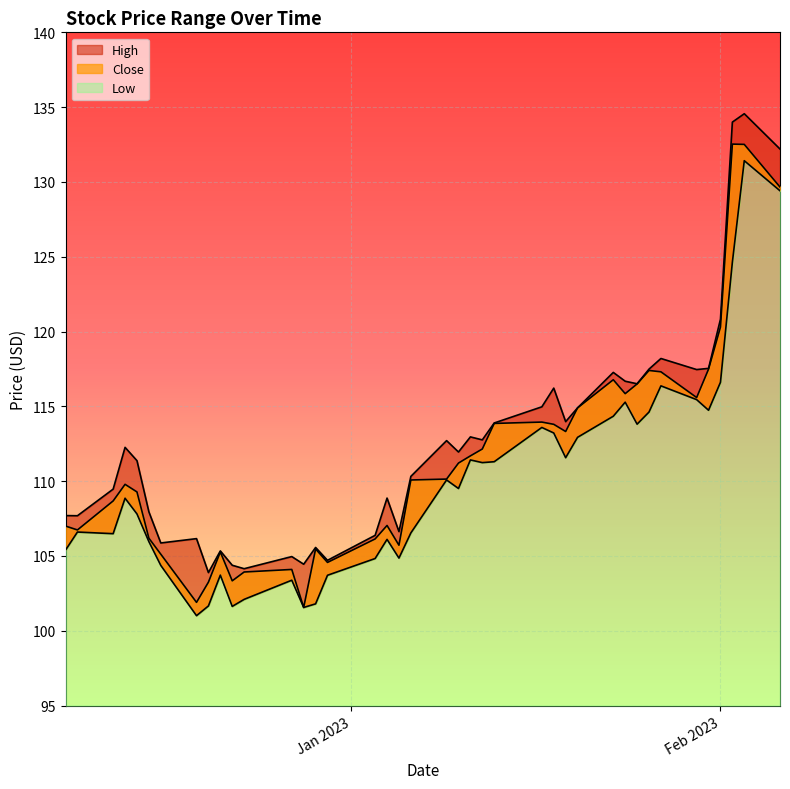

True or false: Low and High cross at least once.

False